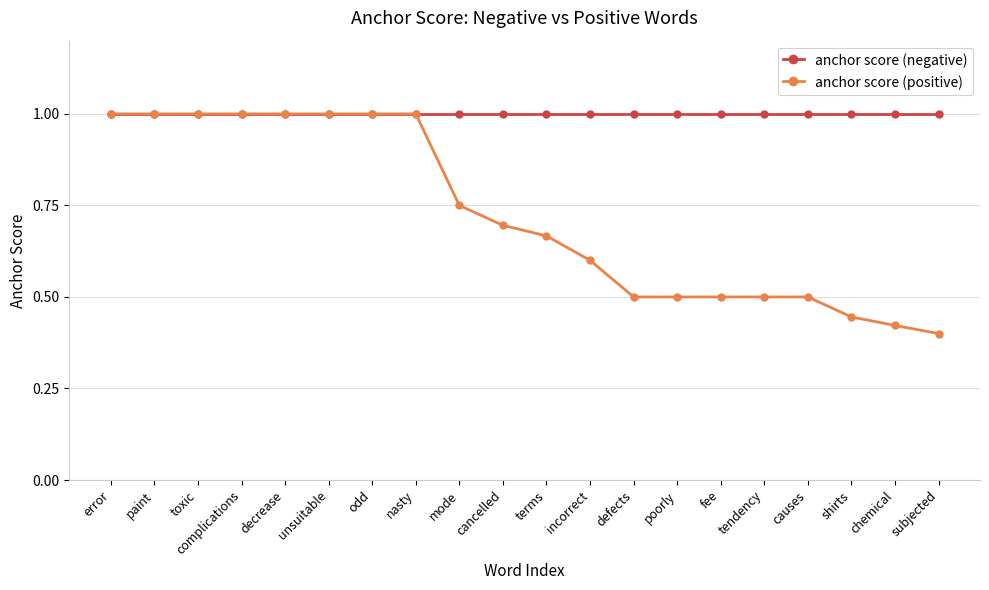

What is the label of the 3rd point from the right?

shirts